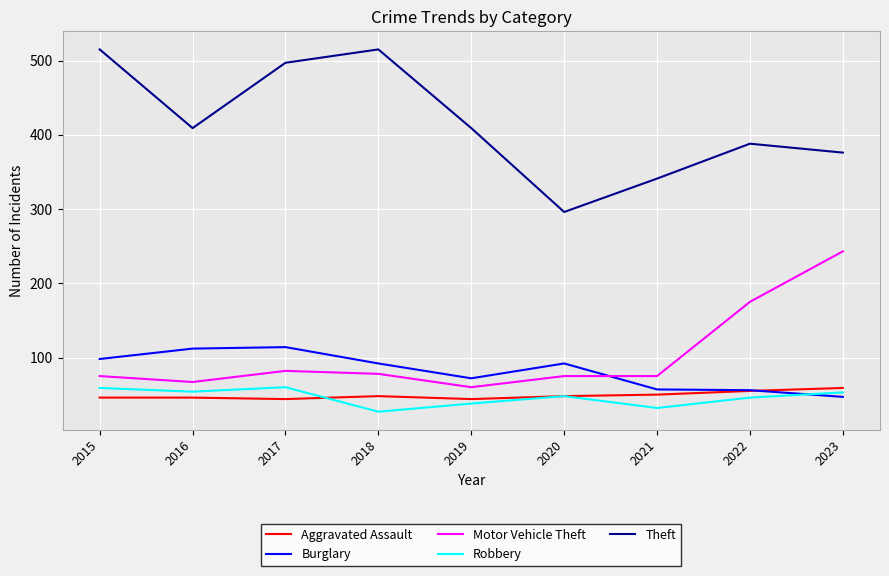

What is the difference between the Motor Vehicle Theft values at 2017 and 2016?

15